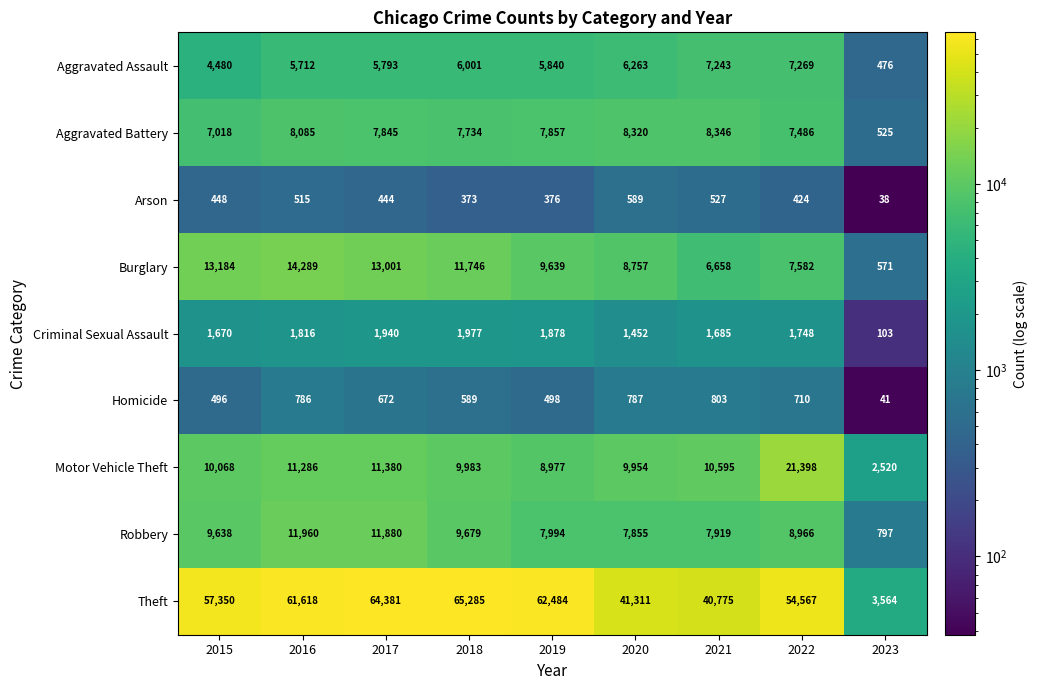

What is the highest value of the Aggravated Assault series?

7269